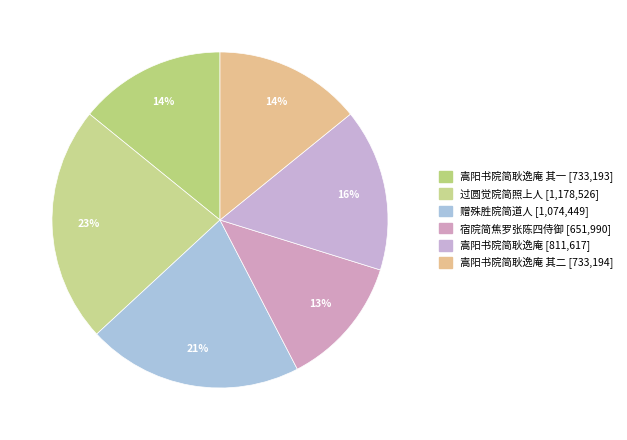

How many slices are in this pie chart?

6